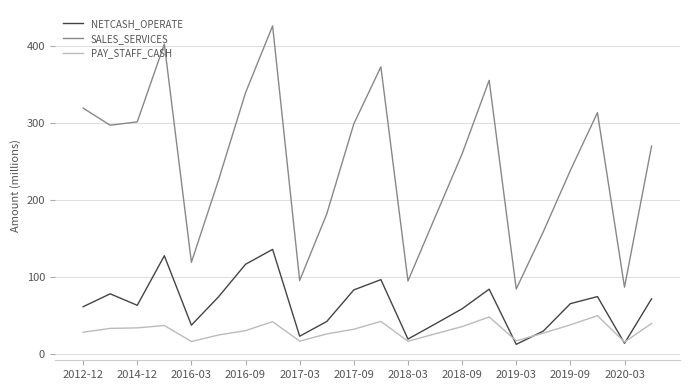

True or false: SALES_SERVICES and NETCASH_OPERATE intersect in this chart.

False